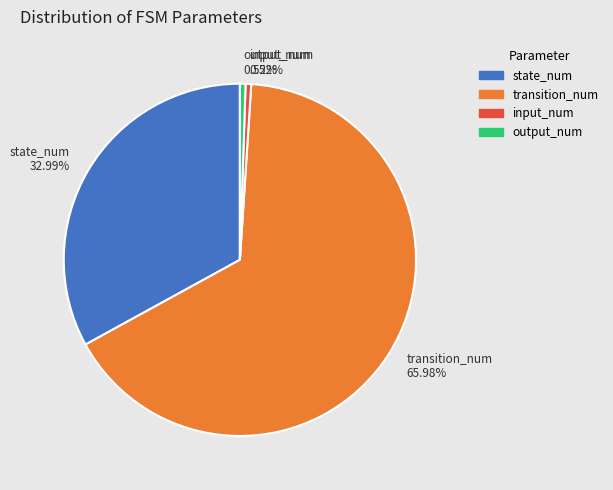

Which category accounts for the majority?

transition_num